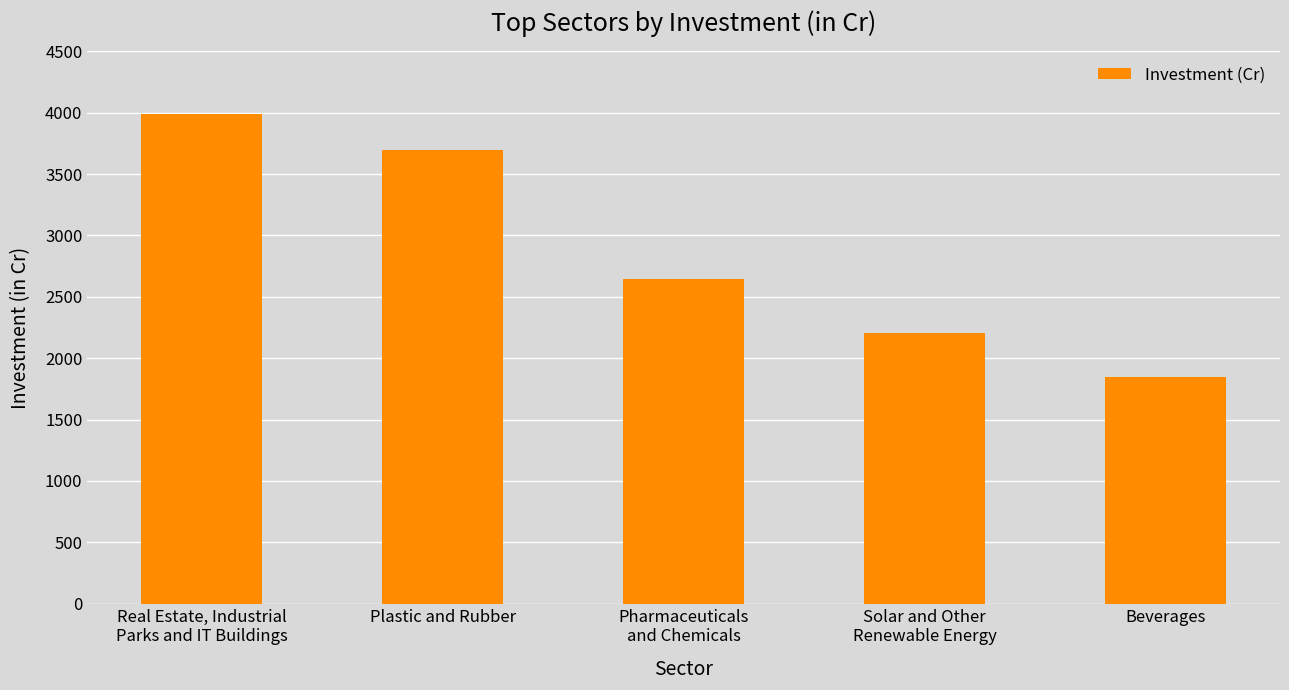

What is the sum of all values?

14388.3